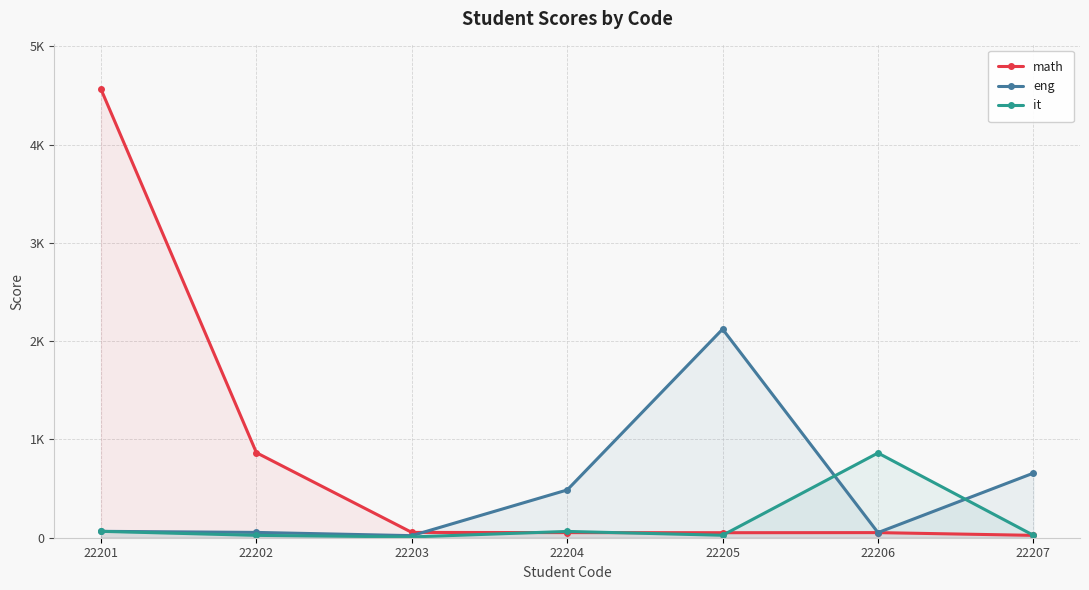

What is the total value across all series at 22202?

943